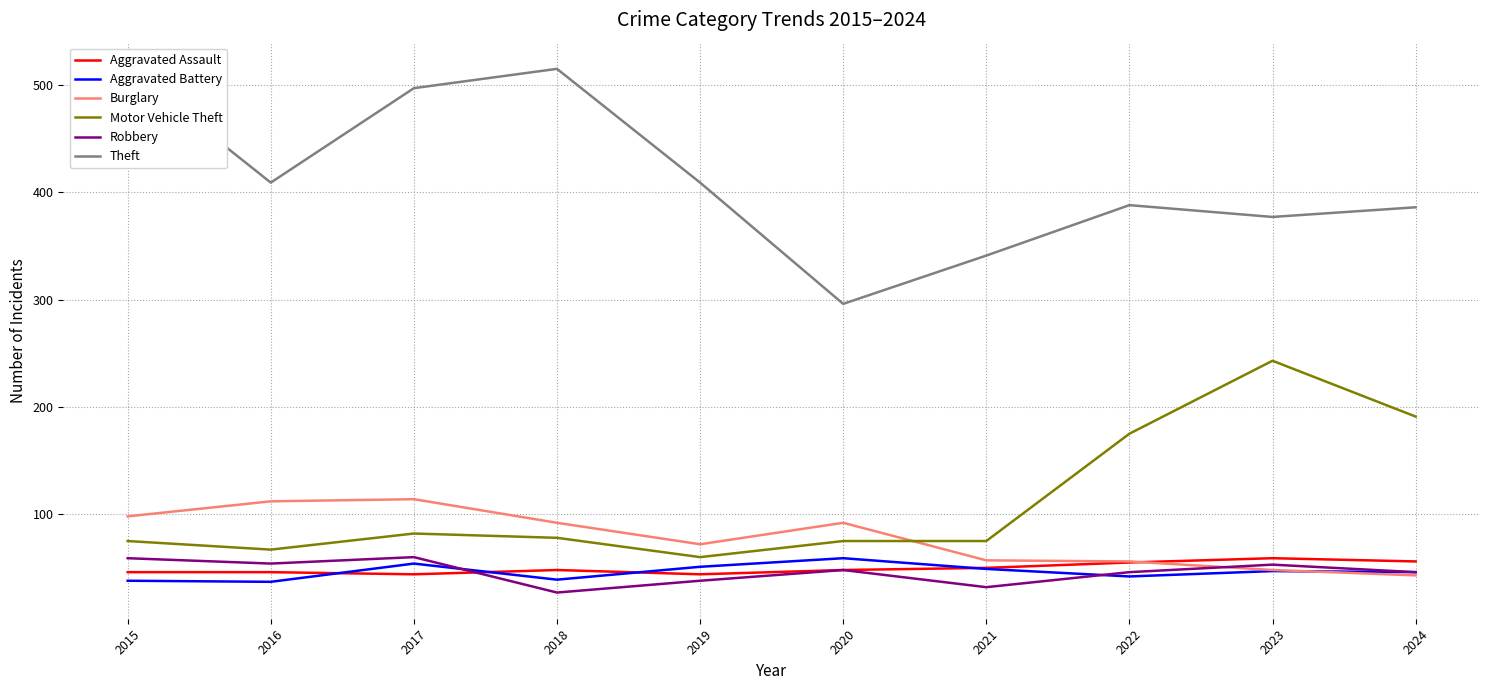

Which series changed the most between 2018 and 2021?

Theft